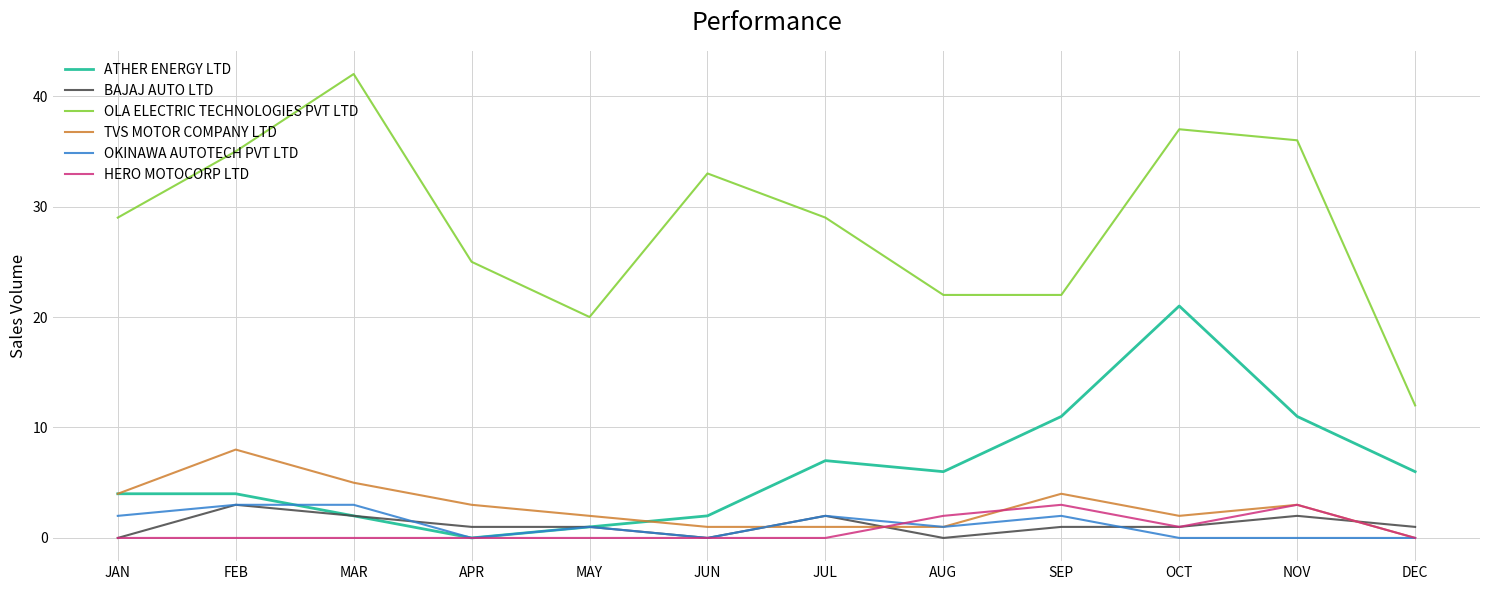

True or false: ATHER ENERGY LTD has more than 0 points higher than both neighbors.

True